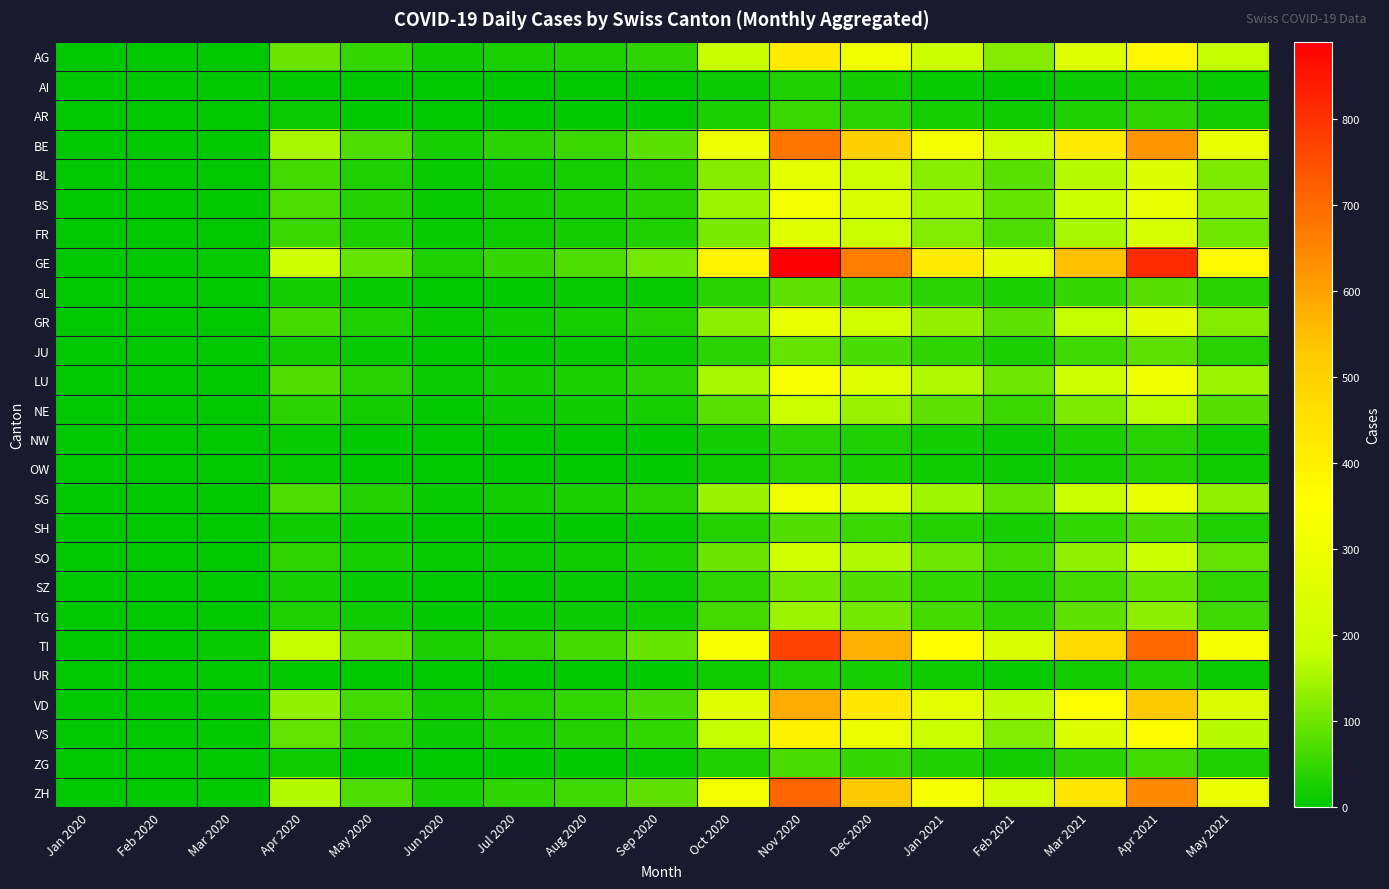

At which category does the chart reach its peak across all series?

Nov 2020